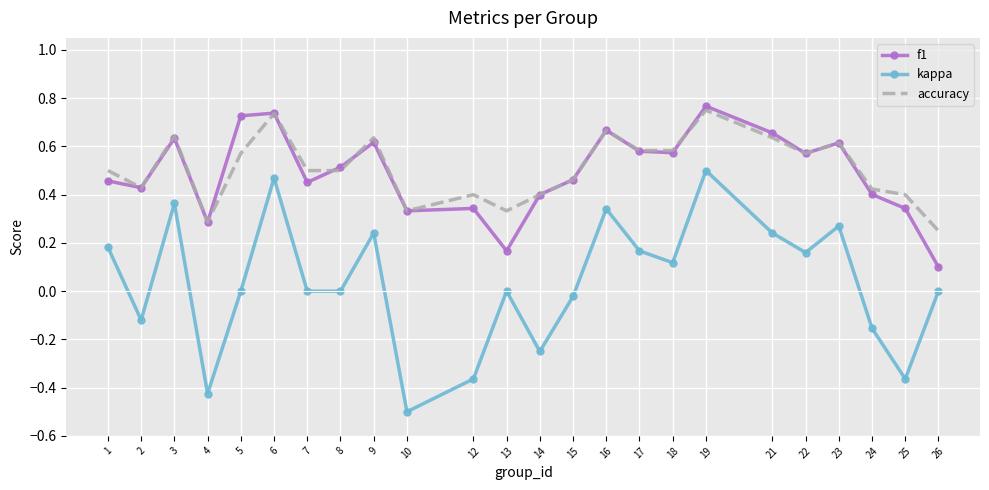

At which category is the sum across all series the highest?

19